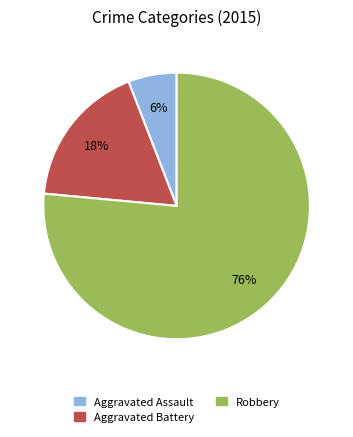

The Aggravated Battery slice represents 18% of the pie. True or false?

True